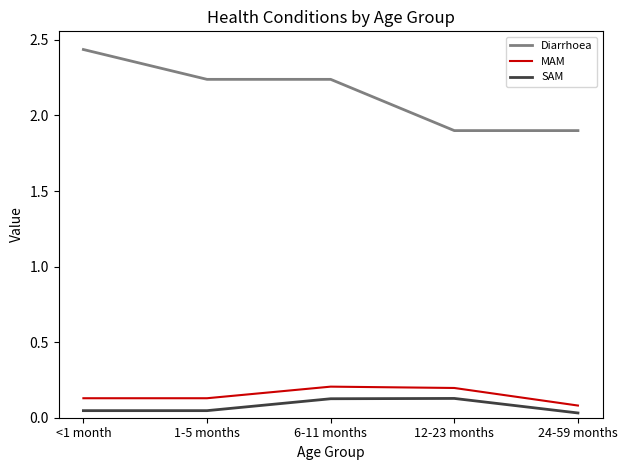

At which category does the chart reach its peak across all series?

<1 month